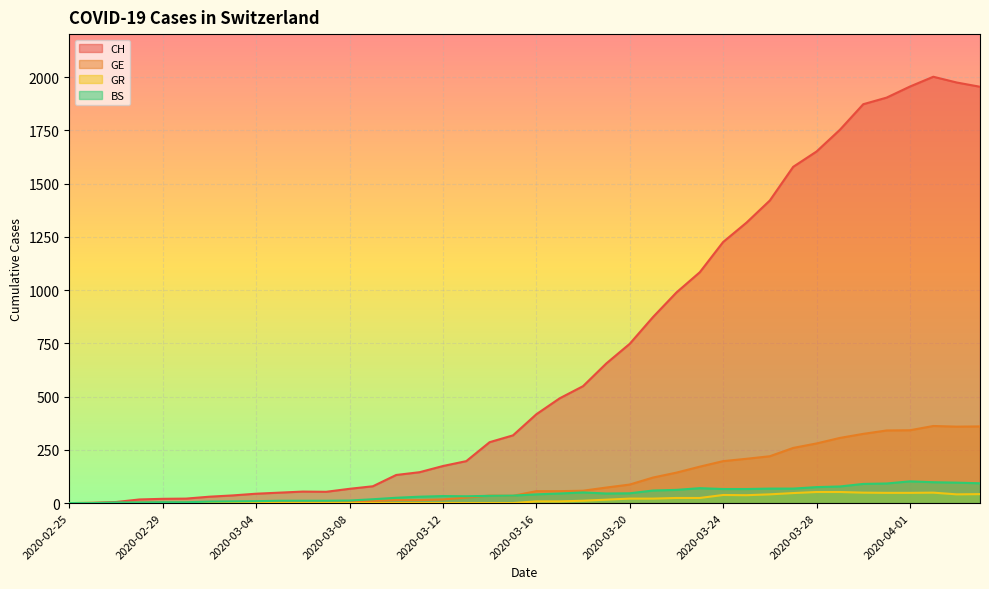

What are all the series names shown in the legend?

CH, GE, GR, BS